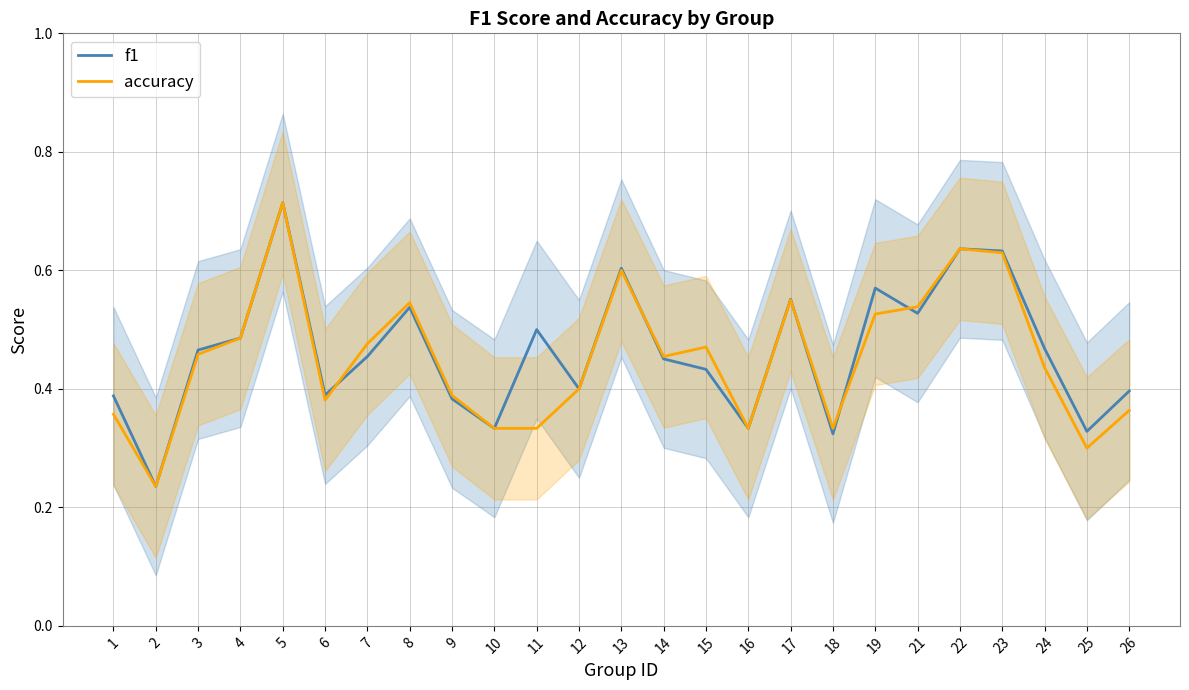

True or false: accuracy has more than 0 interior local peaks.

True